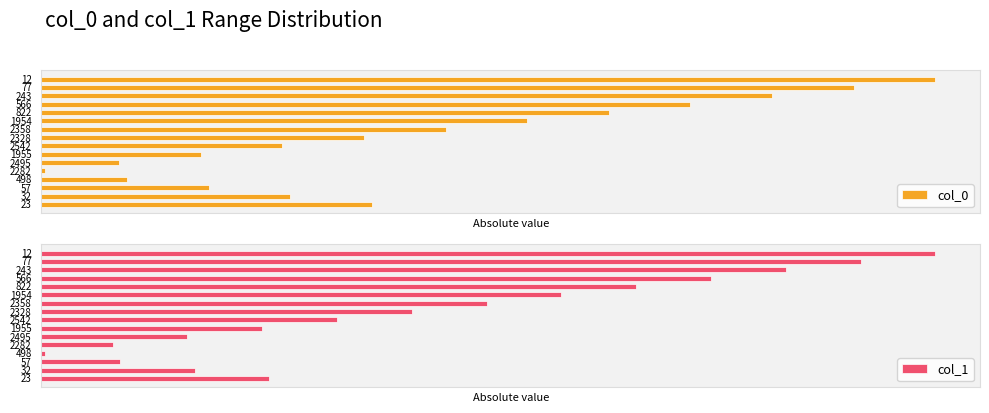

What is the average value of the col_0 series?

12.3